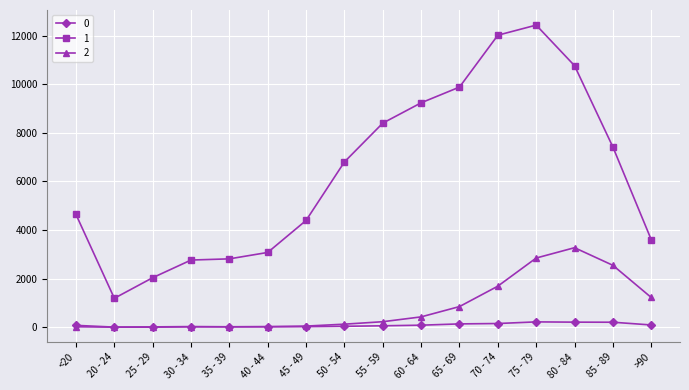

What is the difference between the maximum and minimum values in the 1 series?

11243